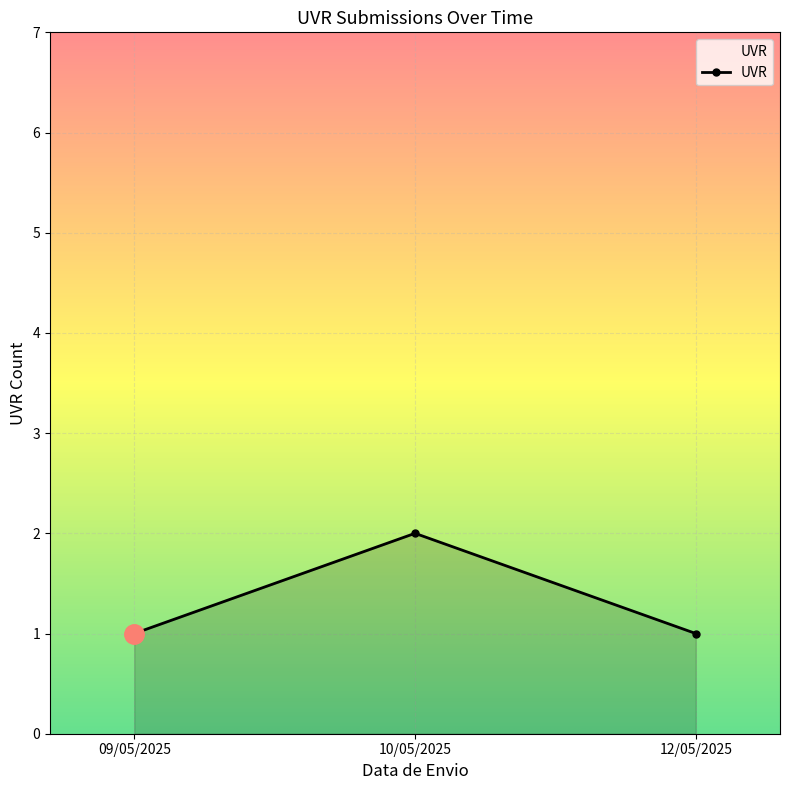

What is the ratio of the value at 10/05/2025 to the value at 12/05/2025?

2.0